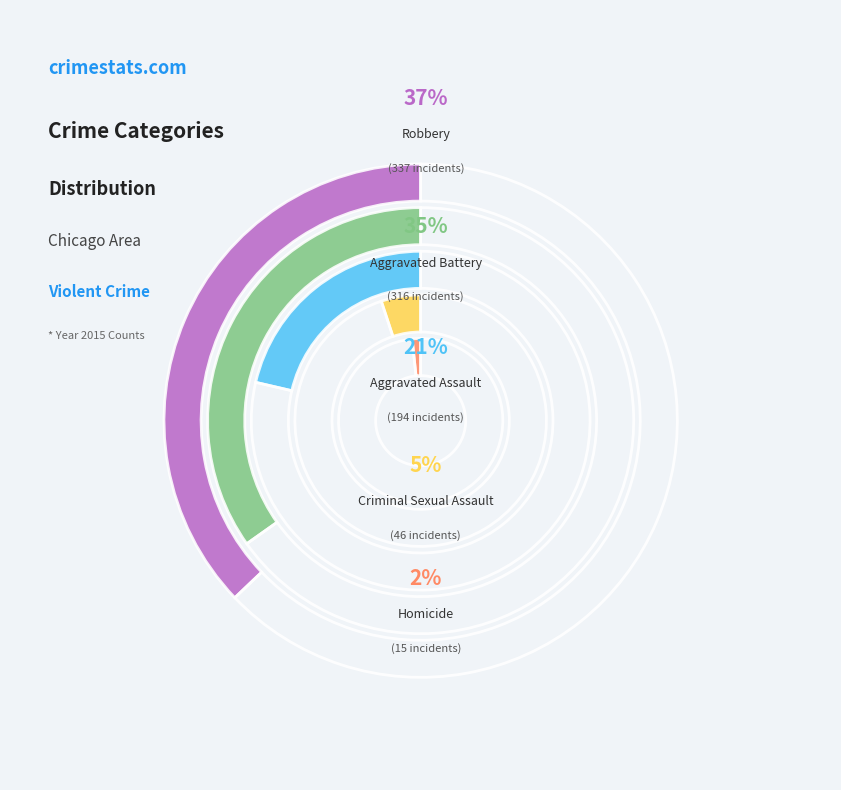

Which slice is the smallest?

Homicide